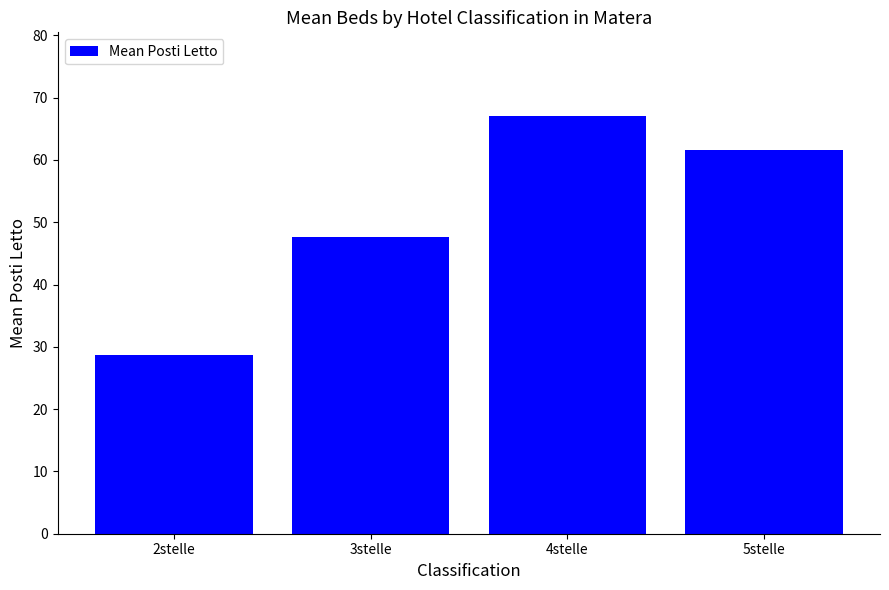

Reading right to left, list all the values displayed in this chart.

61.7	67.1	47.6	28.7